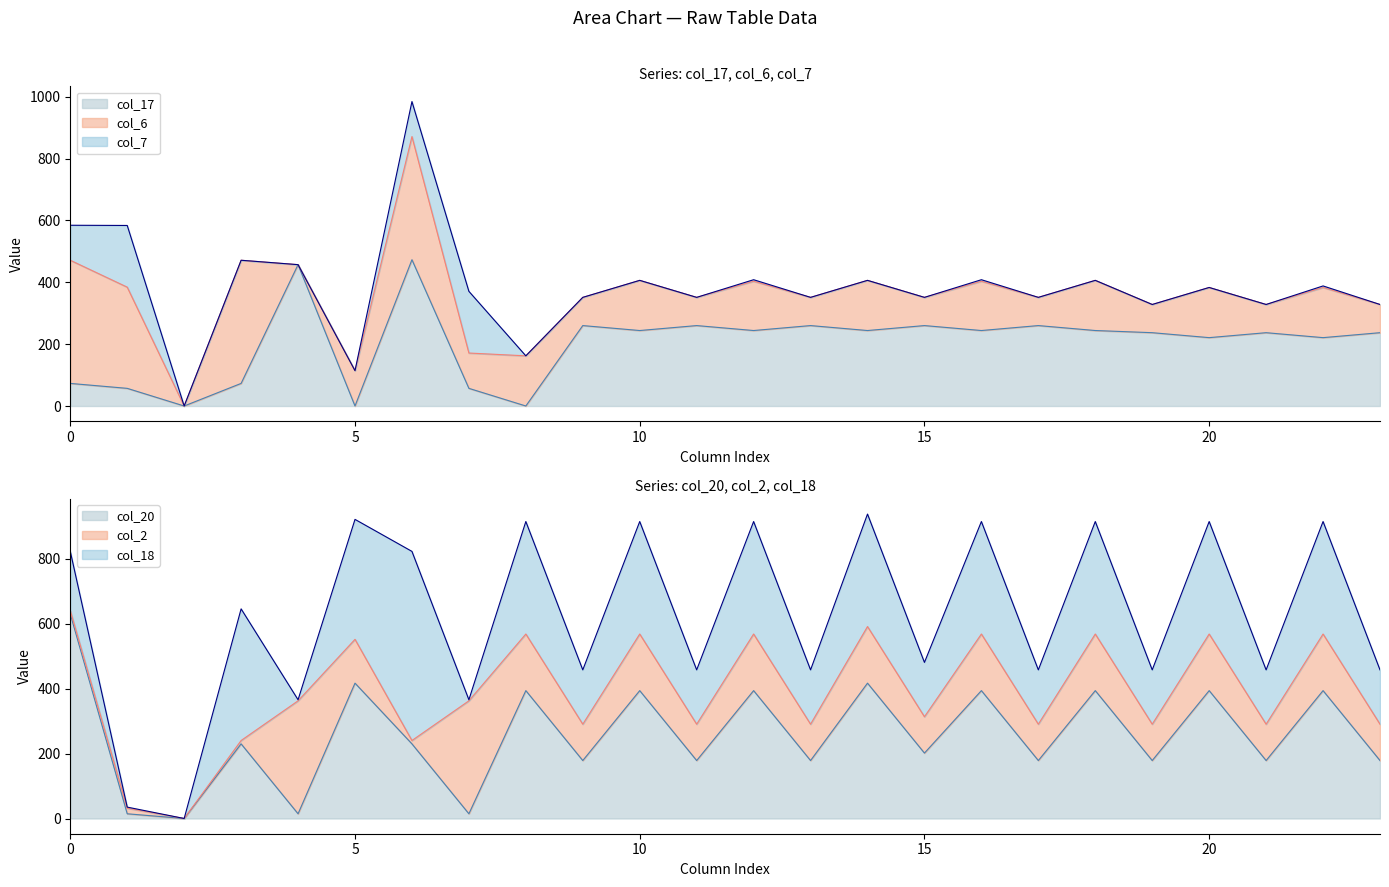

In col_6, how many points are lower than both neighbors (excluding endpoints)?

10